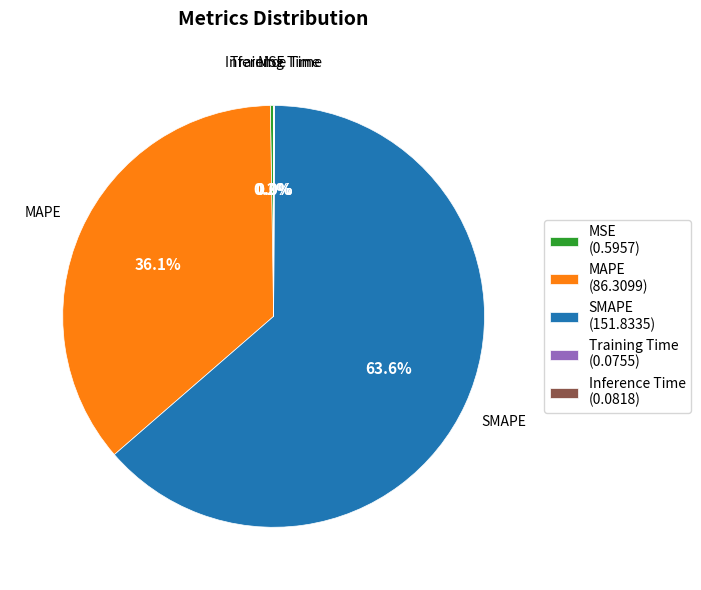

Between MAPE (86.3099) and SMAPE (151.8335), which is larger?

SMAPE (151.8335)